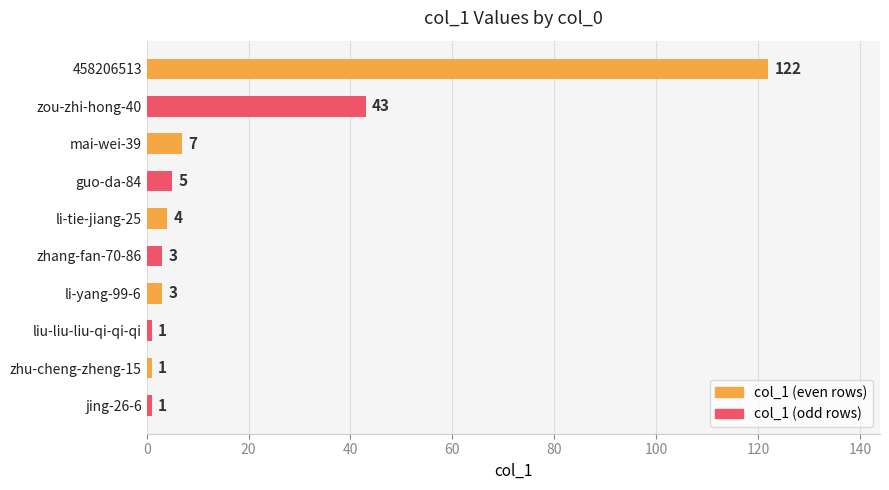

How many data points does each series have?

10